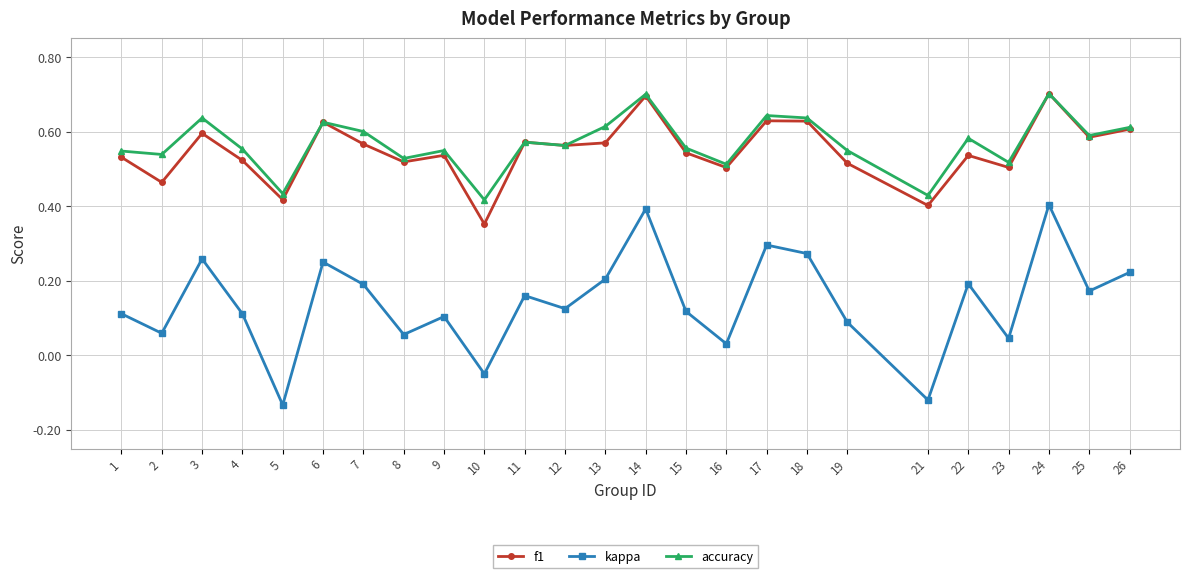

What is the sum of all kappa values?

3.6